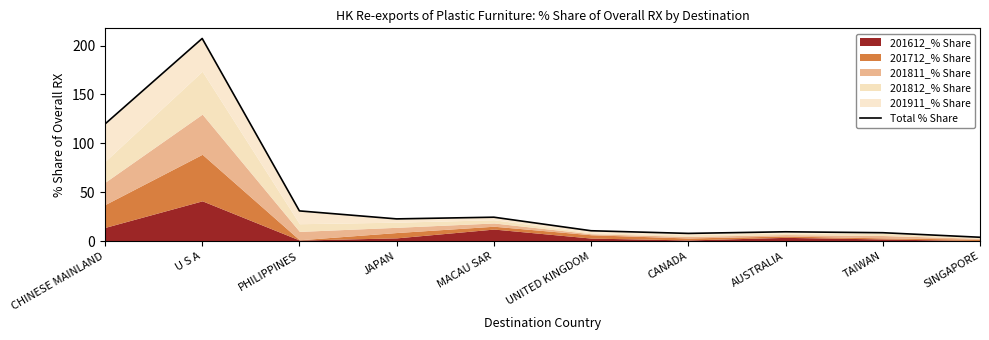

Where is the first local minimum?

JAPAN